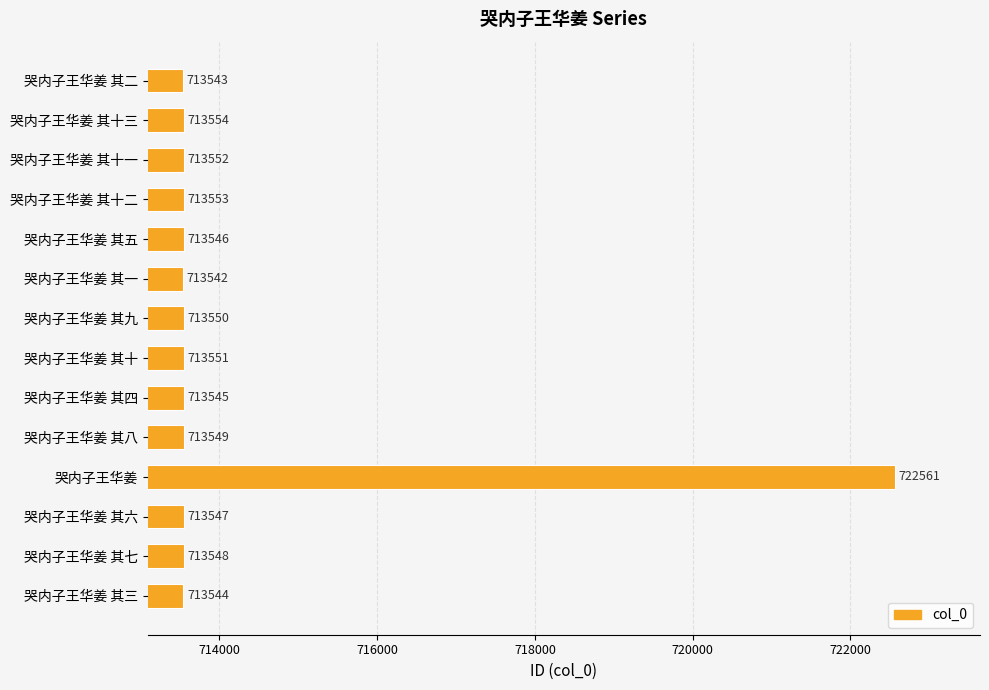

What is the sum of all values?

9998685